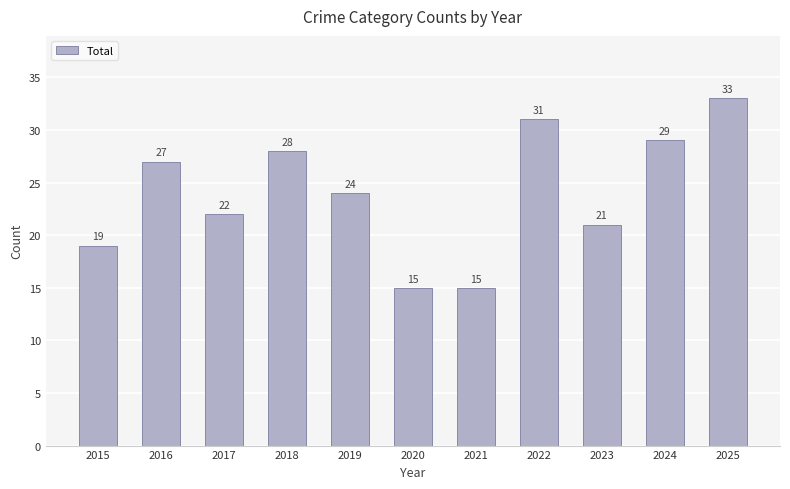

Does the chart contain any negative values?

No